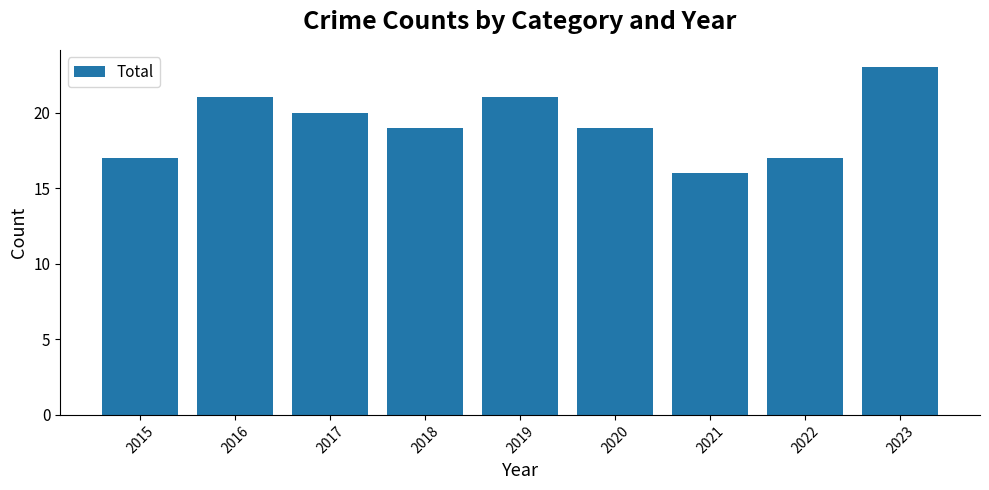

Approximately how many times larger is the value at 2021 compared to 2020?

0.8